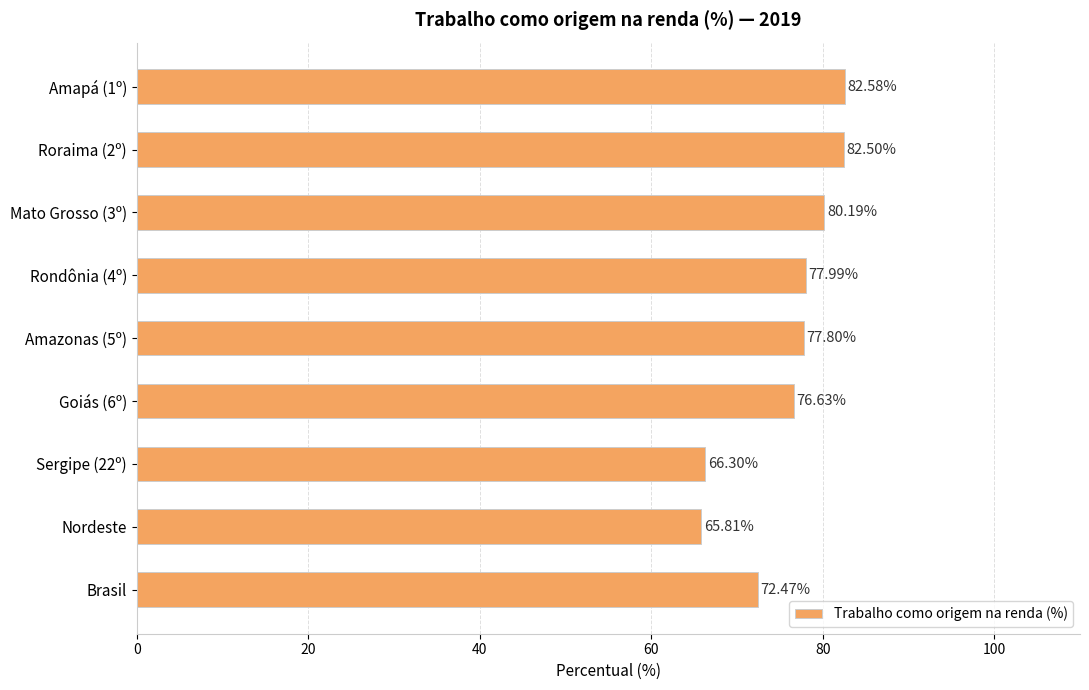

Which has a higher value, Goiás (6º) or Brasil?

Goiás (6º)